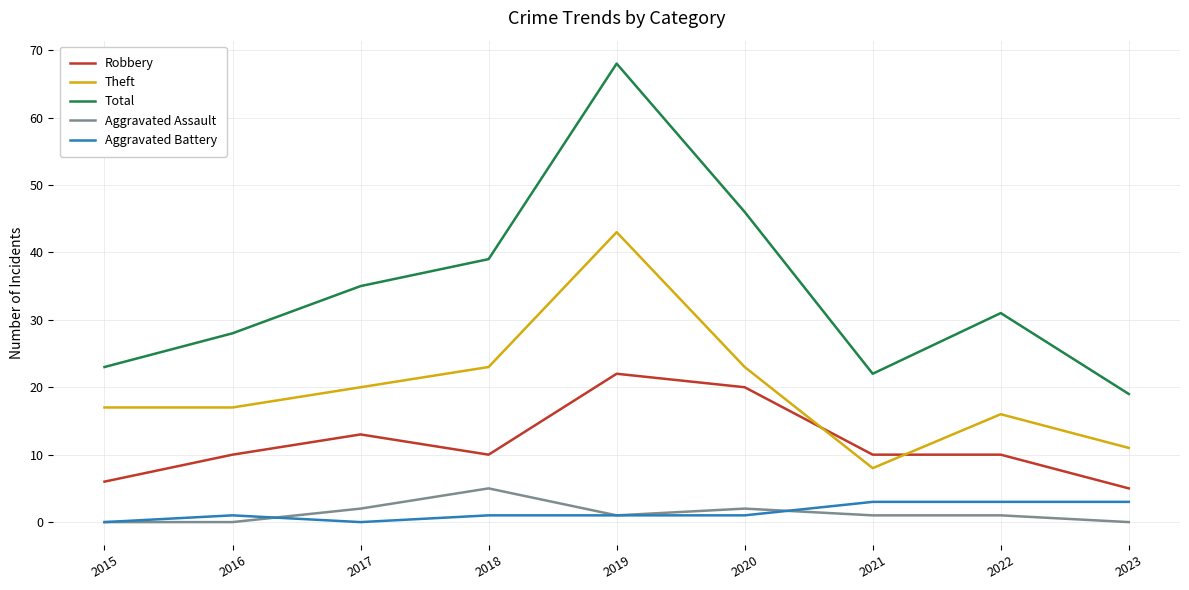

Which category has the lowest value in the Robbery series?

2023